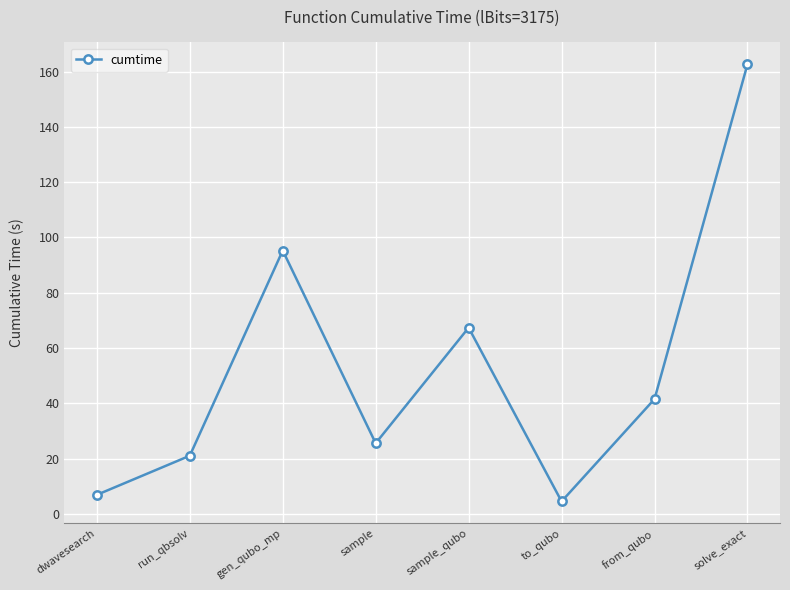

Is this an area chart (filled region under the line)?

No